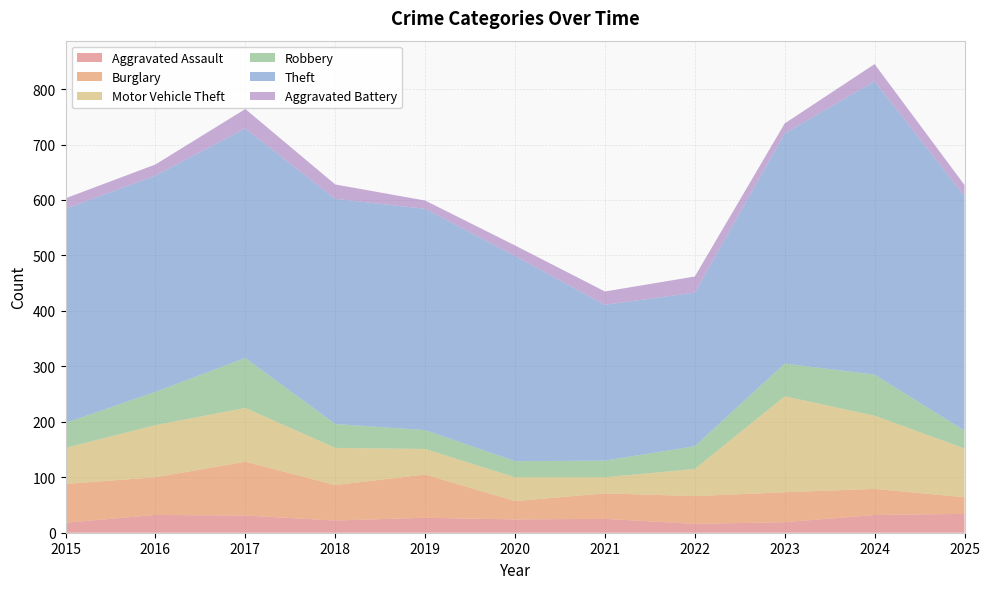

Reading left to right, list all the values displayed in this chart.

Aggravated Assault: 18	32	31	22	27	24	25	16	19	32	34
Burglary: 70	68	97	64	78	33	46	50	54	47	30
Motor Vehicle Theft: 65	94	97	67	46	43	29	49	173	132	88
Robbery: 45	60	90	43	34	29	30	41	59	74	32
Theft: 386	390	414	406	399	370	281	277	415	529	423
Aggravated Battery: 19	20	35	26	15	19	24	29	18	31	20